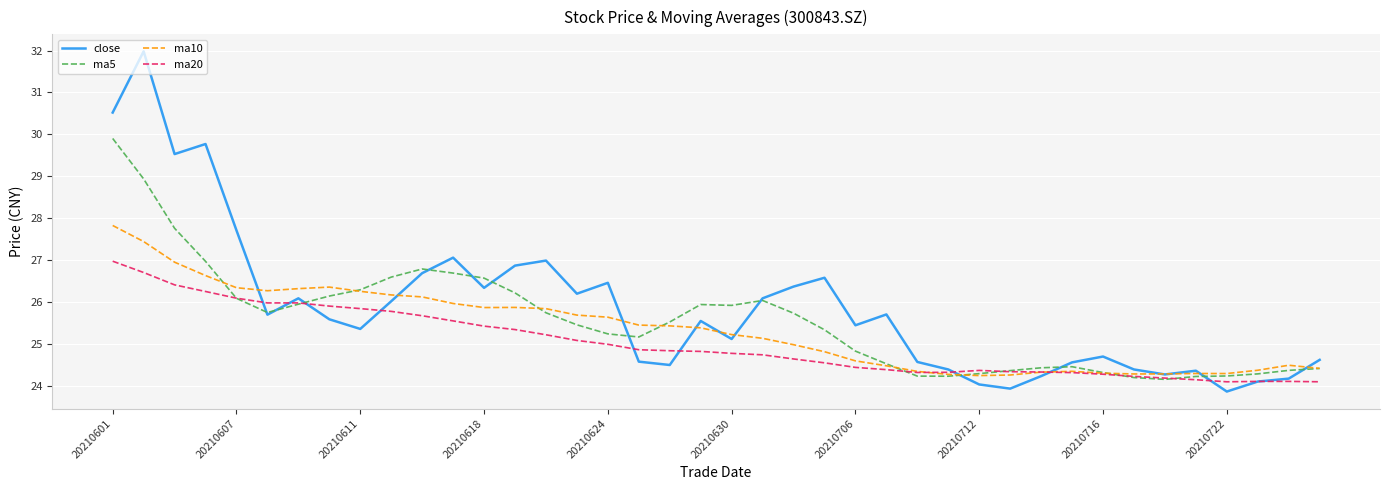

List the series in order of their peak value, highest first.

close, ma5, ma10, ma20